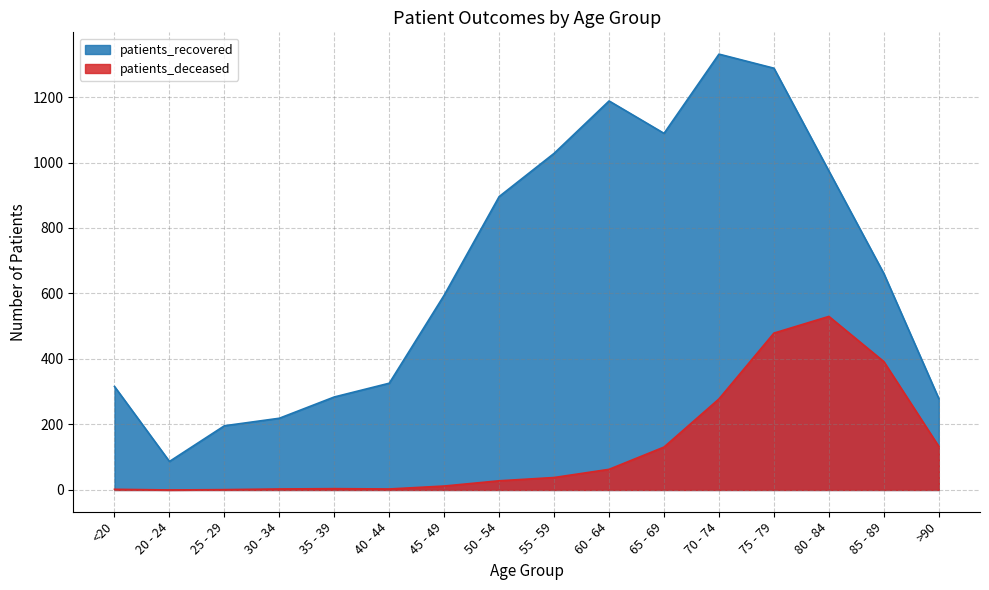

What are all the series names shown in the legend?

patients_recovered, patients_deceased